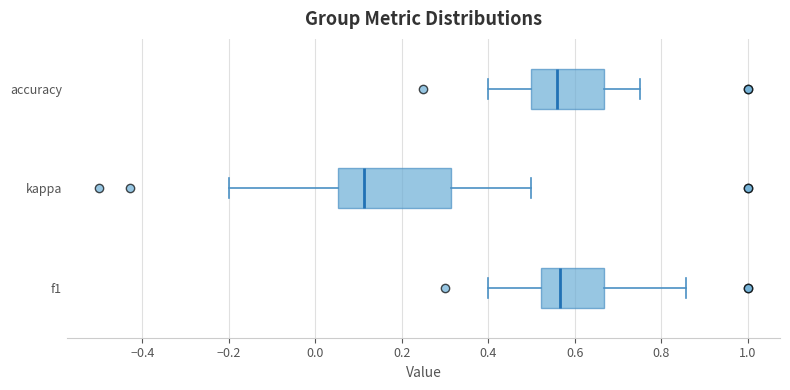

Reading bottom to top, transcribe this box plot: for each box, give where its median line is, the range the box spans, and where its two whiskers end, as read against the x-axis. The values are not printed on the chart, so give them approximately, as read against the axis.

f1: median 0.56, box 0.52 to 0.66, whiskers 0.40 to 0.86
kappa: median 0.12, box 0.06 to 0.32, whiskers -0.20 to 0.50
accuracy: median 0.56, box 0.50 to 0.66, whiskers 0.40 to 0.76